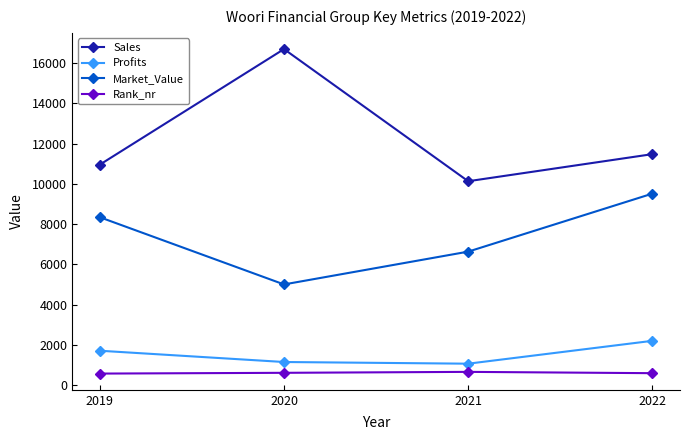

In Market_Value, how many points are lower than both neighbors (excluding endpoints)?

1